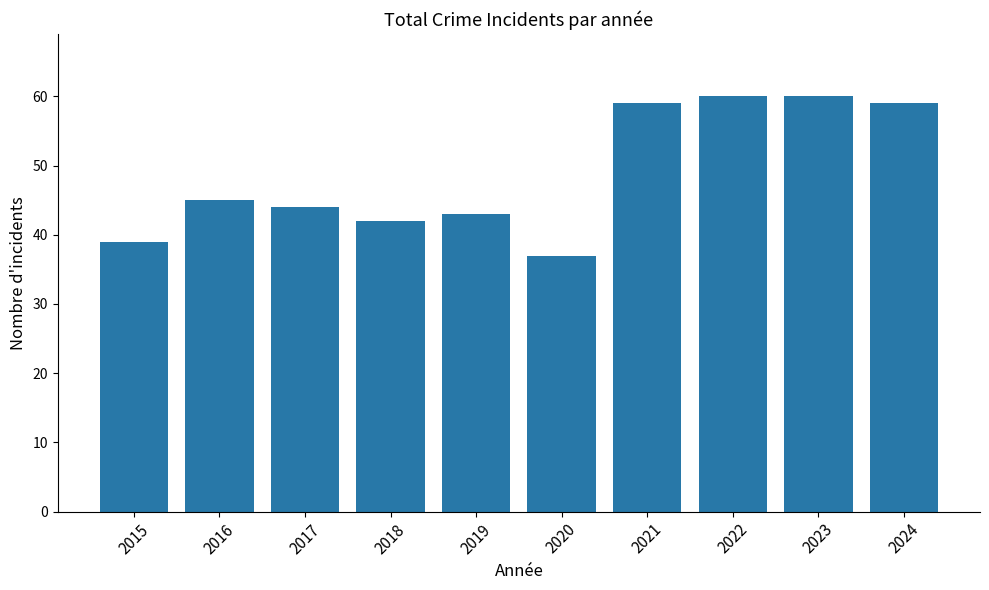

What is the difference between the second highest and second lowest values?

21